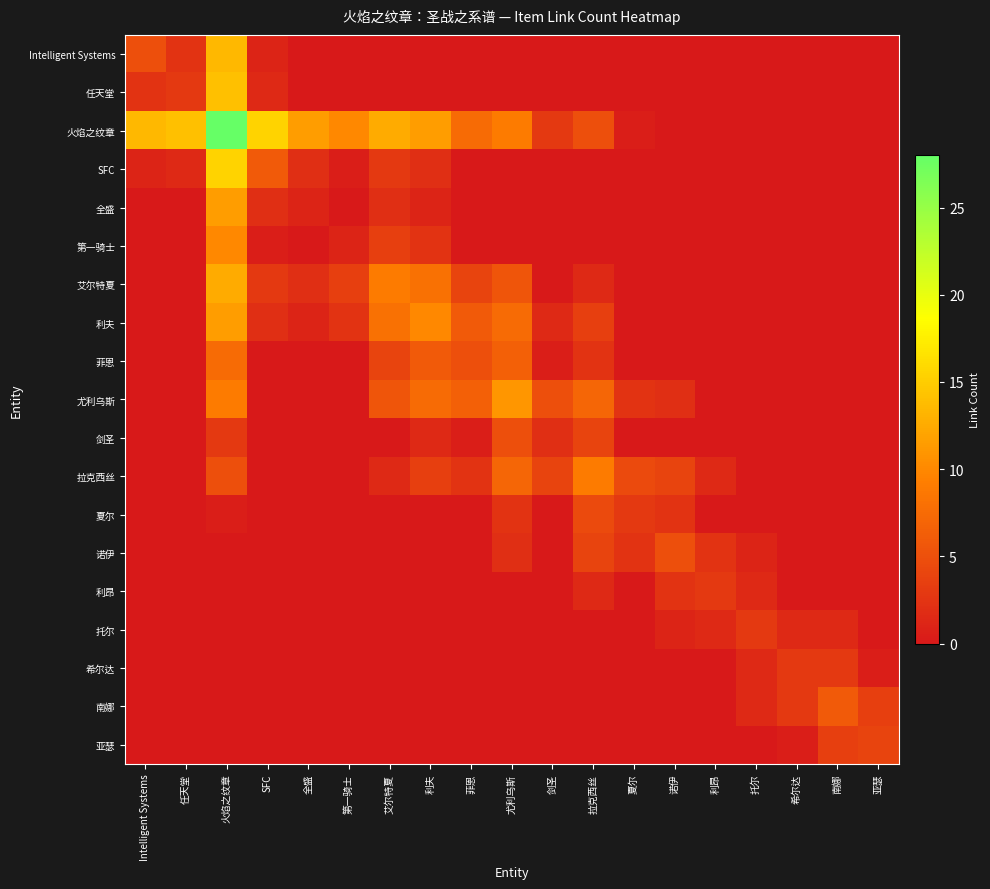

Which has a higher value, 拉克西丝 or 全盛?

拉克西丝